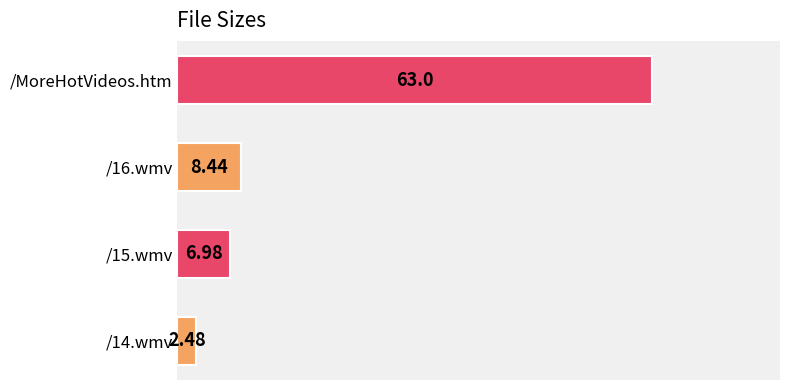

List the labels in order of value, smallest first.

/14.wmv, /15.wmv, /16.wmv, /MoreHotVideos.htm